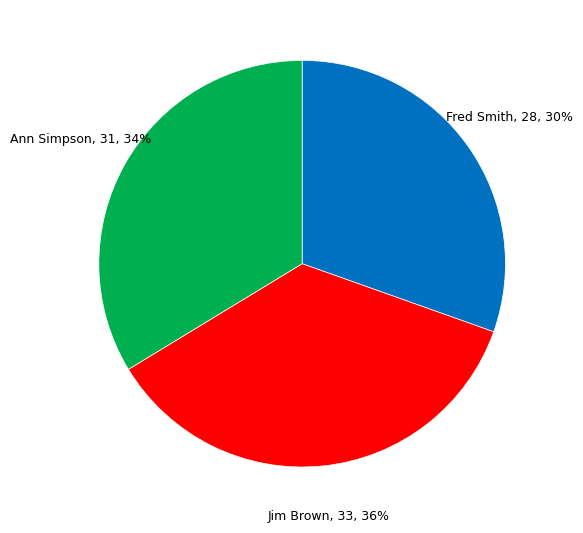

Combined, do Ann Simpson and Jim Brown account for over 50%?

Yes